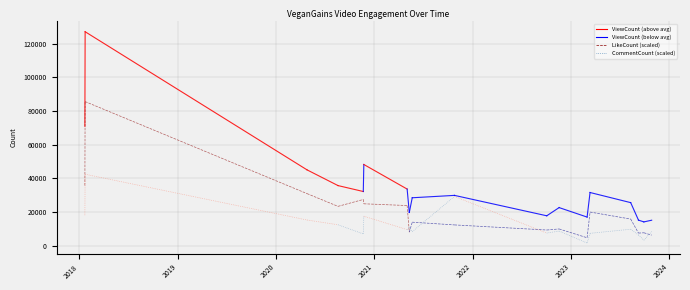

Reading right to left, what are all the values shown in this chart?

ViewCount: 2023-10-29=15205	2023-09-30=14211	2023-09-10=15269	2023-08-12=25651	2023-03-14=31662	2023-03-03=17075	2022-11-19=22705	2022-10-04=17841	2021-10-26=29954	2021-05-22=28543	2021-05-11=19821	2021-05-03=33706	2020-11-23=48302	2020-11-21=32255	2020-08-19=35774	2020-04-26=45095	2018-01-22=127115	2018-01-21=71000
LikeCount: 2023-10-29=318	2023-09-30=388	2023-09-10=378	2023-08-12=795	2023-03-14=1003	2023-03-03=240	2022-11-19=501	2022-10-04=470	2021-10-26=621	2021-05-22=702	2021-05-11=407	2021-05-03=1196	2020-11-23=1248	2020-11-21=1376	2020-08-19=1172	2020-04-26=1550	2018-01-22=4282	2018-01-21=1790
CommentCount: 2023-10-29=564	2023-09-30=224	2023-09-10=429	2023-08-12=657	2023-03-14=496	2023-03-03=112	2022-11-19=584	2022-10-04=506	2021-10-26=1955	2021-05-22=562	2021-05-11=747	2021-05-03=642	2020-11-23=1173	2020-11-21=472	2020-08-19=834	2020-04-26=1022	2018-01-22=2834	2018-01-21=1214